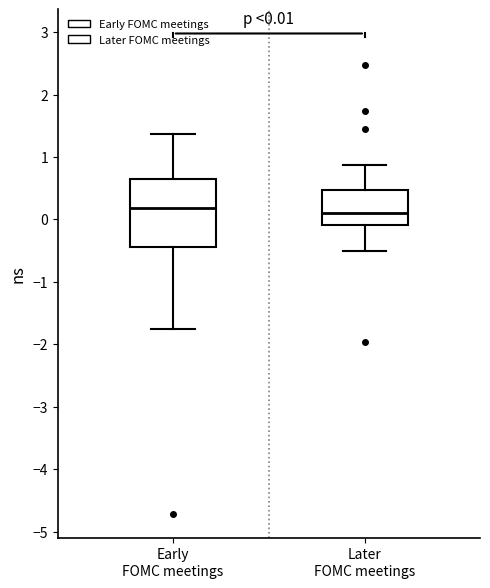

Comparing the boxes themselves (not the whiskers), which one is the tallest?

Early FOMC meetings